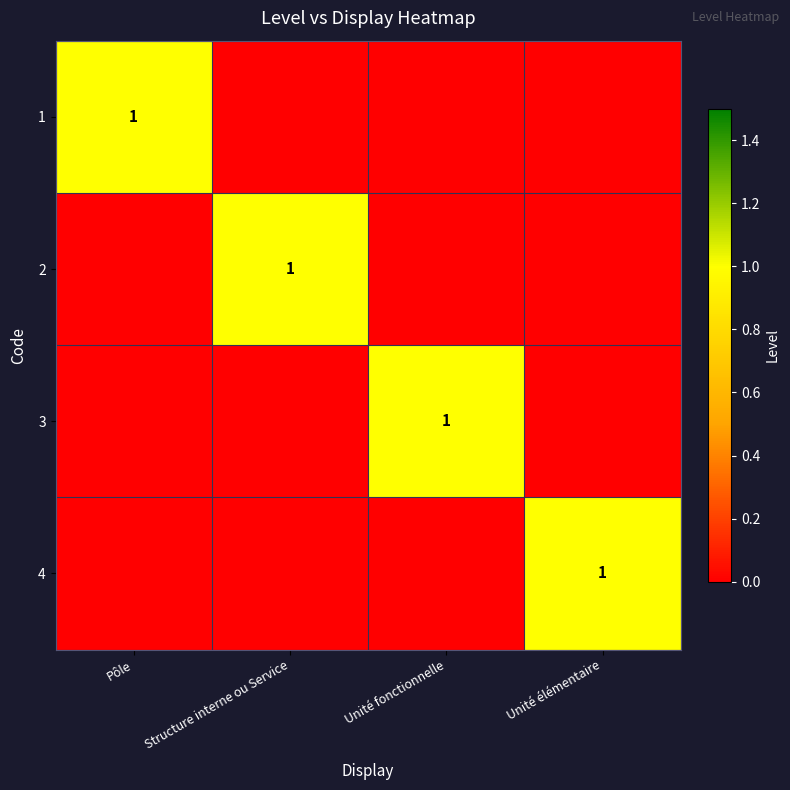

Count the number of data series in this chart.

4